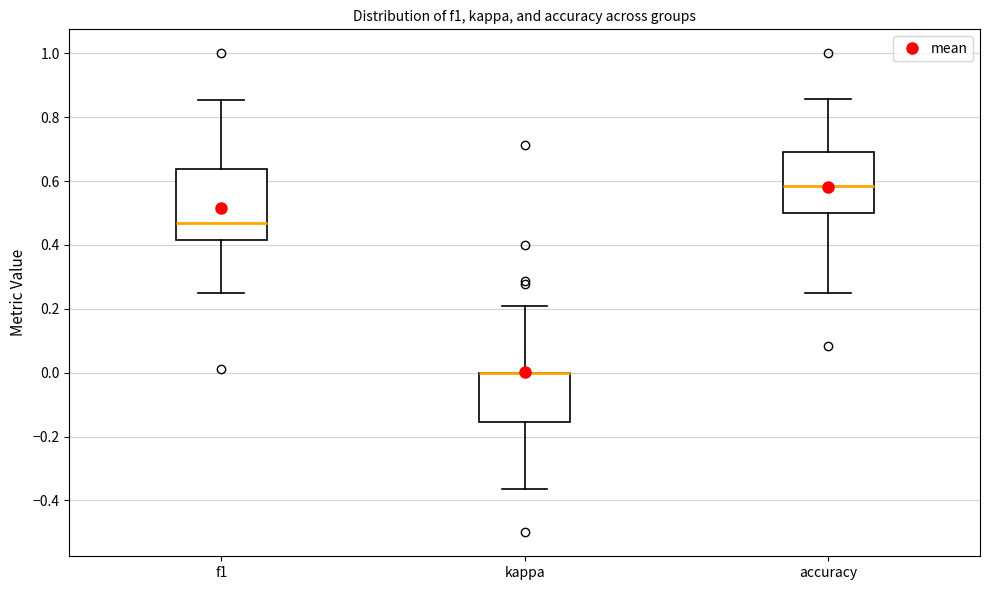

Reading left to right, read every box against the y-axis: the position of its median line, the range the box covers, and the ends of its whiskers. The values are not printed on the chart, so give them approximately, as read against the axis.

f1: median 0.46, box 0.42 to 0.64, whiskers 0.26 to 0.86
kappa: median 0.00 (drawn on the box's upper edge), box -0.16 to 0.00, whiskers -0.36 to 0.20
accuracy: median 0.58, box 0.50 to 0.70, whiskers 0.26 to 0.86